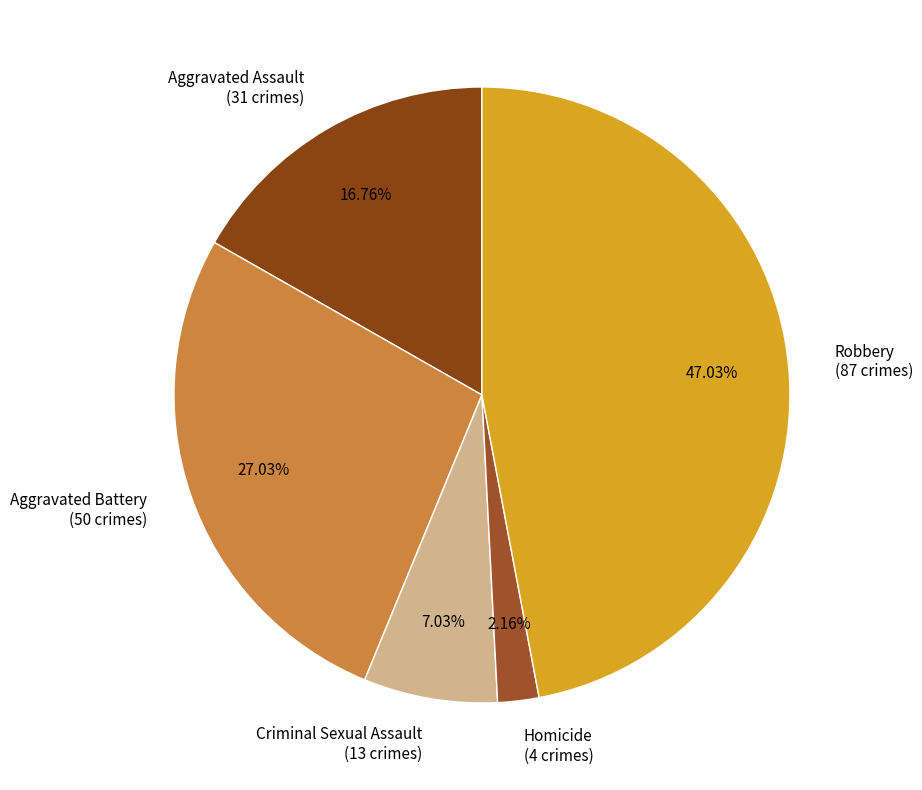

Is it true that Homicide is 2% of the pie?

True